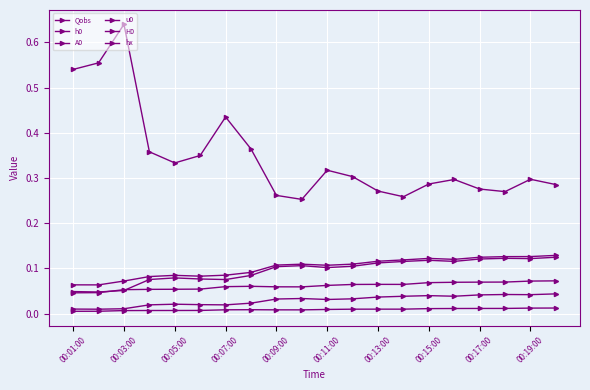

True or false: h0 and Qobs intersect in this chart.

False